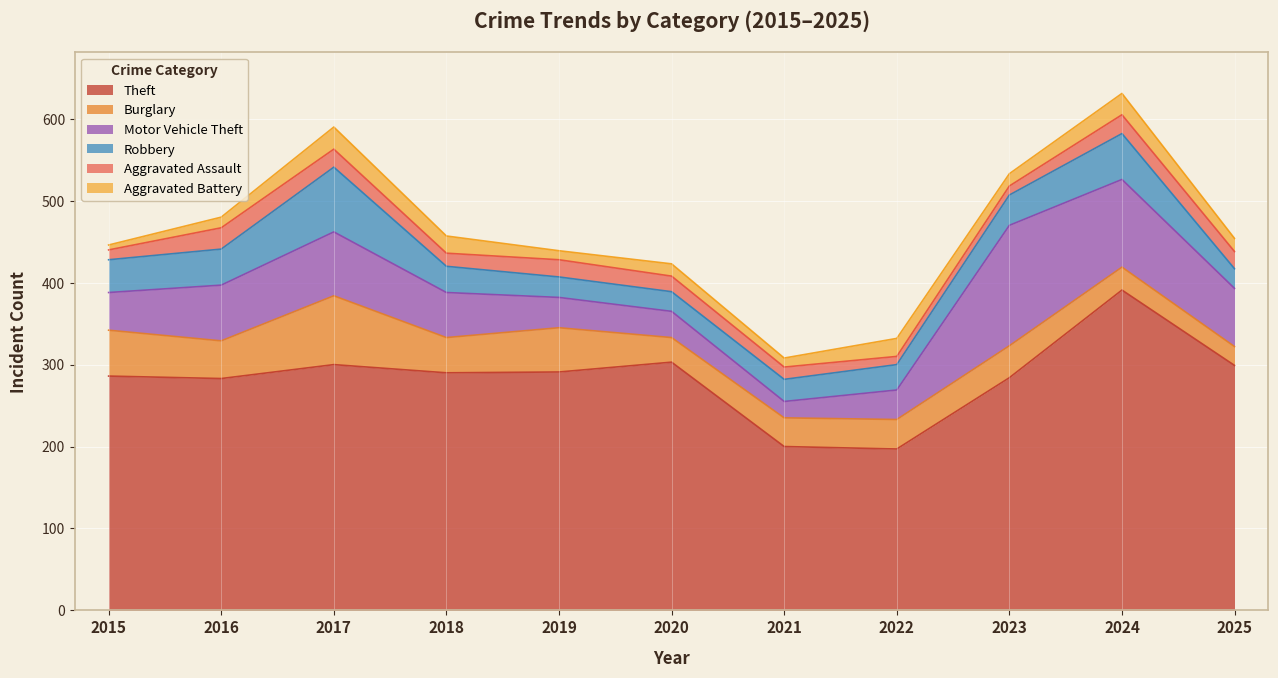

At which category is the sum across all series the highest?

2024